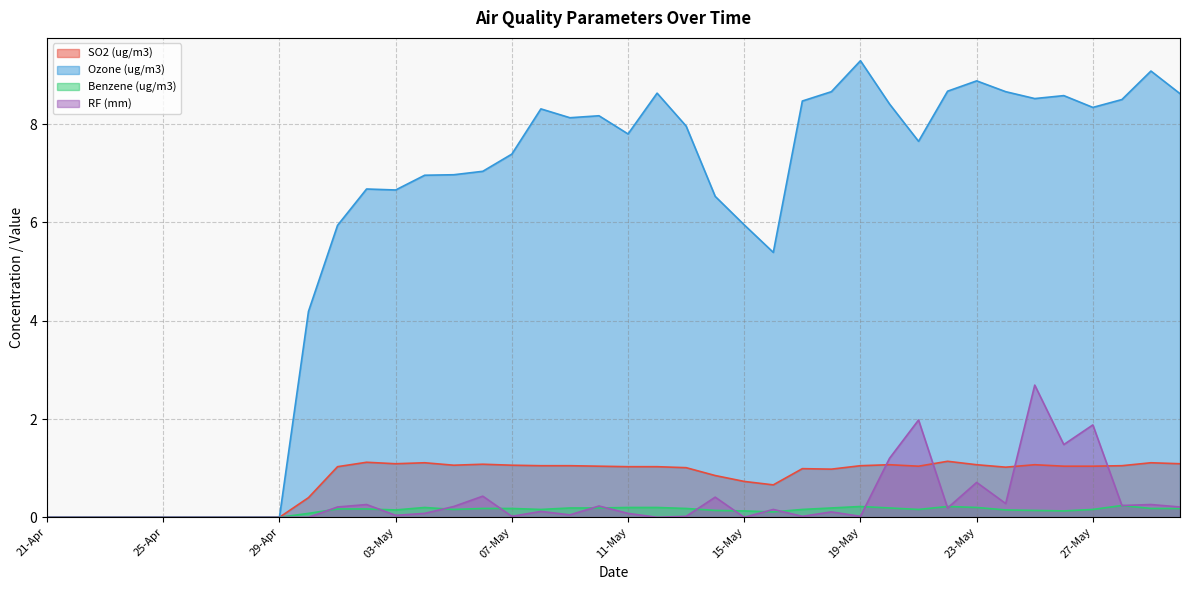

Is it true that Benzene (ug/m3) equals 0.1 at 30-May?

False